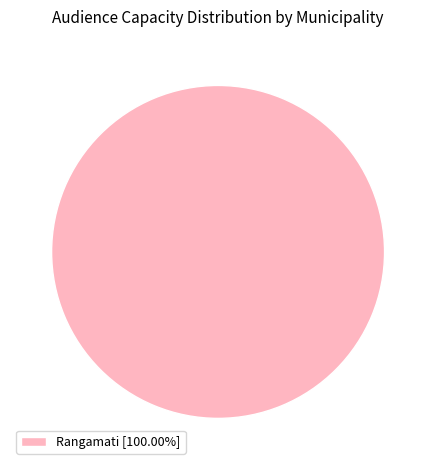

Is there a majority slice in this chart?

Yes